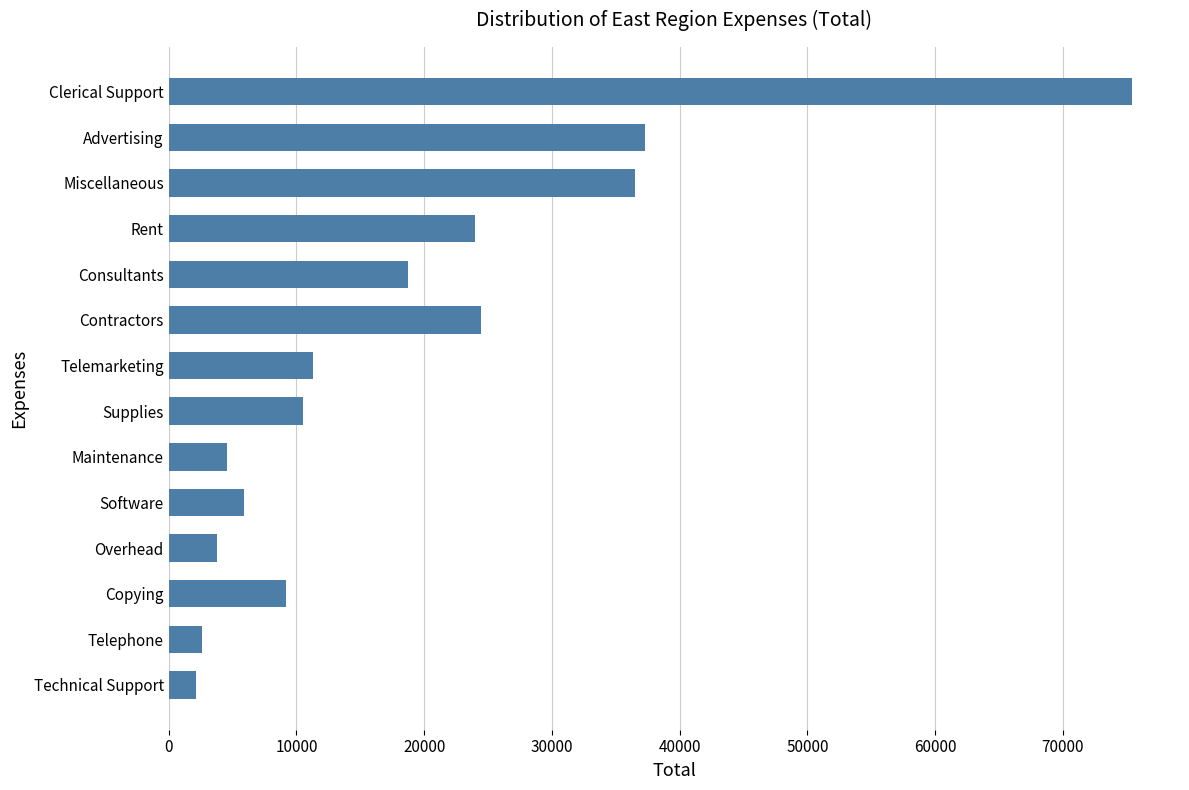

Reading top to bottom, extract all data points from this chart.

75390	37250	36500	24000	18750	24465	11300	10500	4550	5875	3750	9205	2600	2150